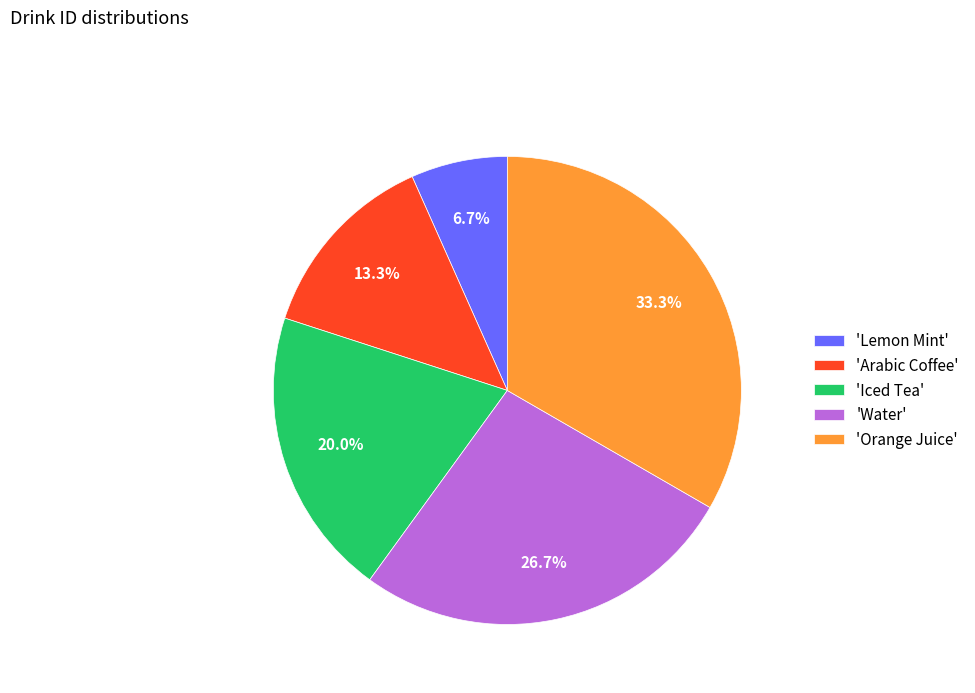

Which category has the smallest portion of the pie?

'Lemon Mint'